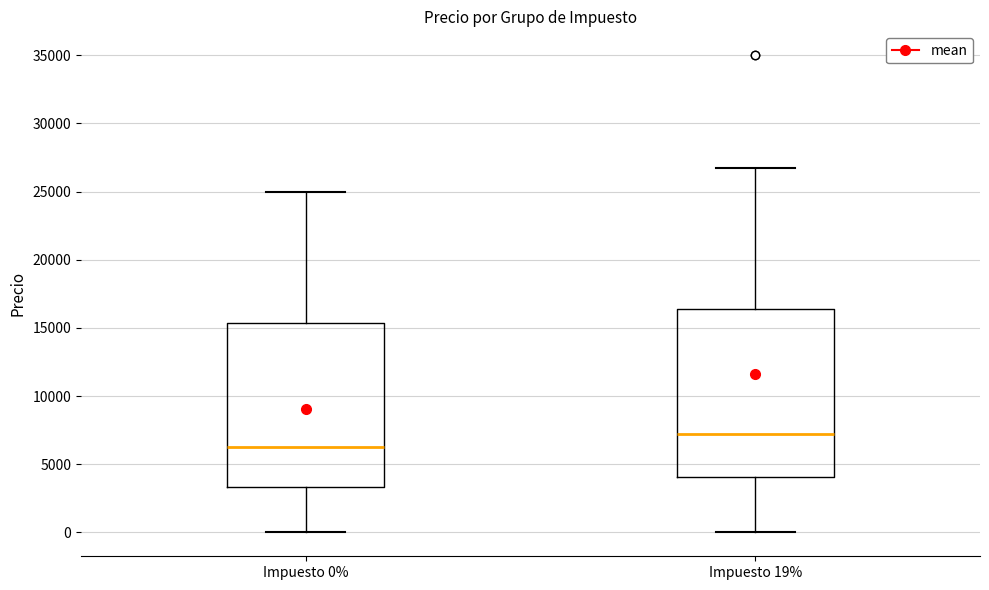

Which box's median line is the highest?

Impuesto 19%